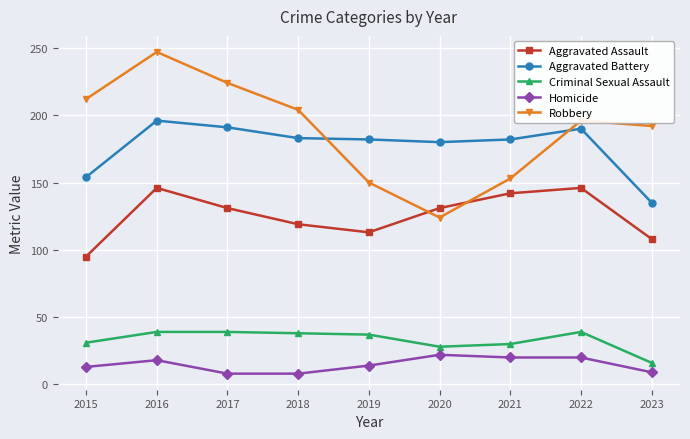

What is the sum of the Criminal Sexual Assault values at 2019 and 2017?

76